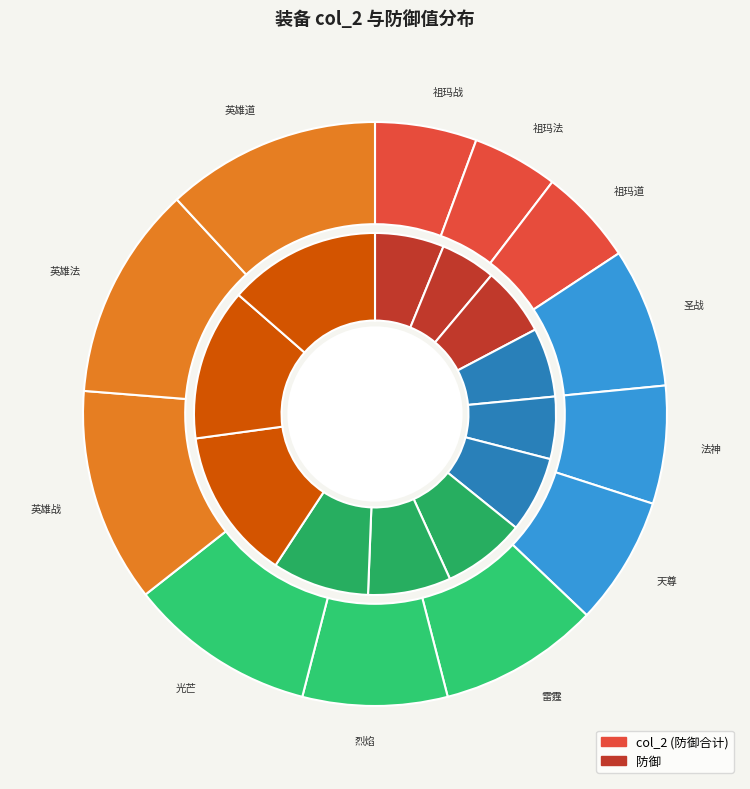

To the nearest percent, what is the difference between the largest and smallest slice percentages?

7%